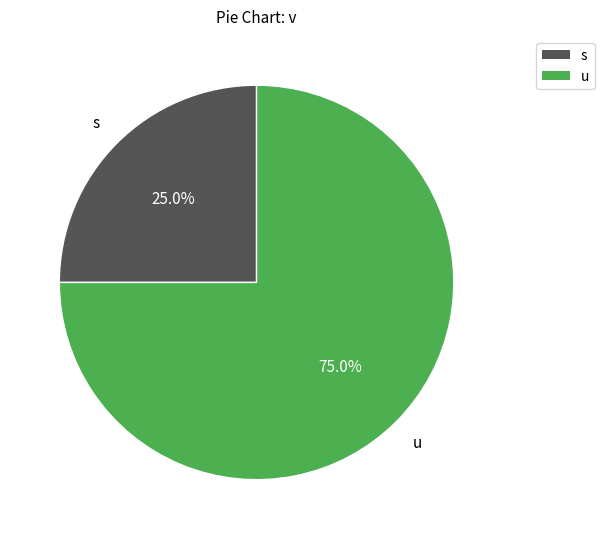

To the nearest percent, what is the difference between the largest and smallest slice percentages?

50%